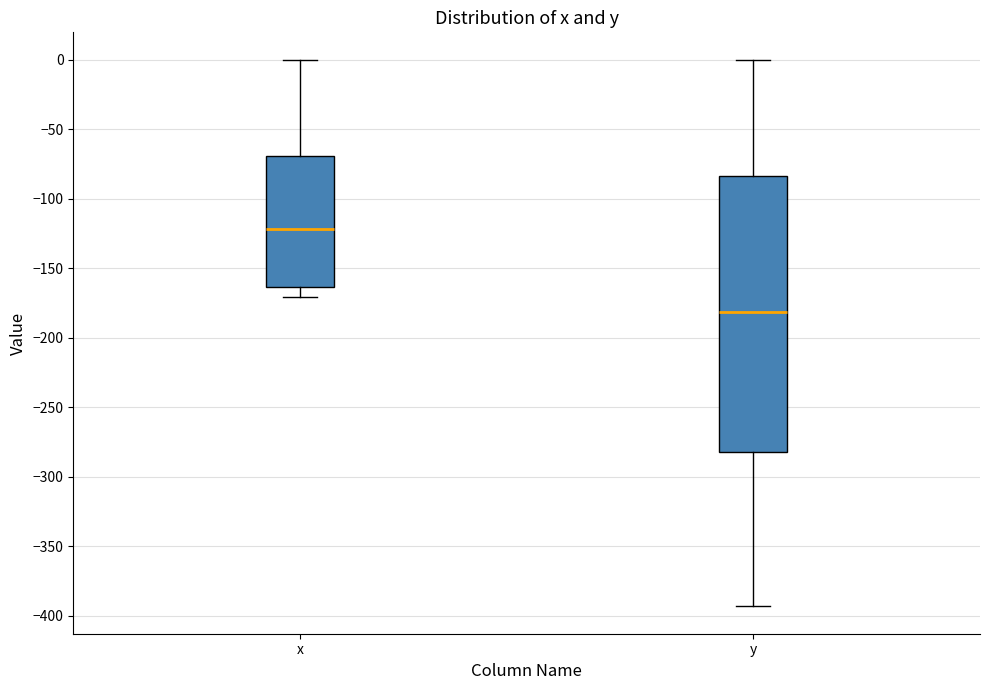

Where does the upper whisker of the box for y end on the y-axis? The values are not printed on the chart, so give them approximately, as read against the axis.

0